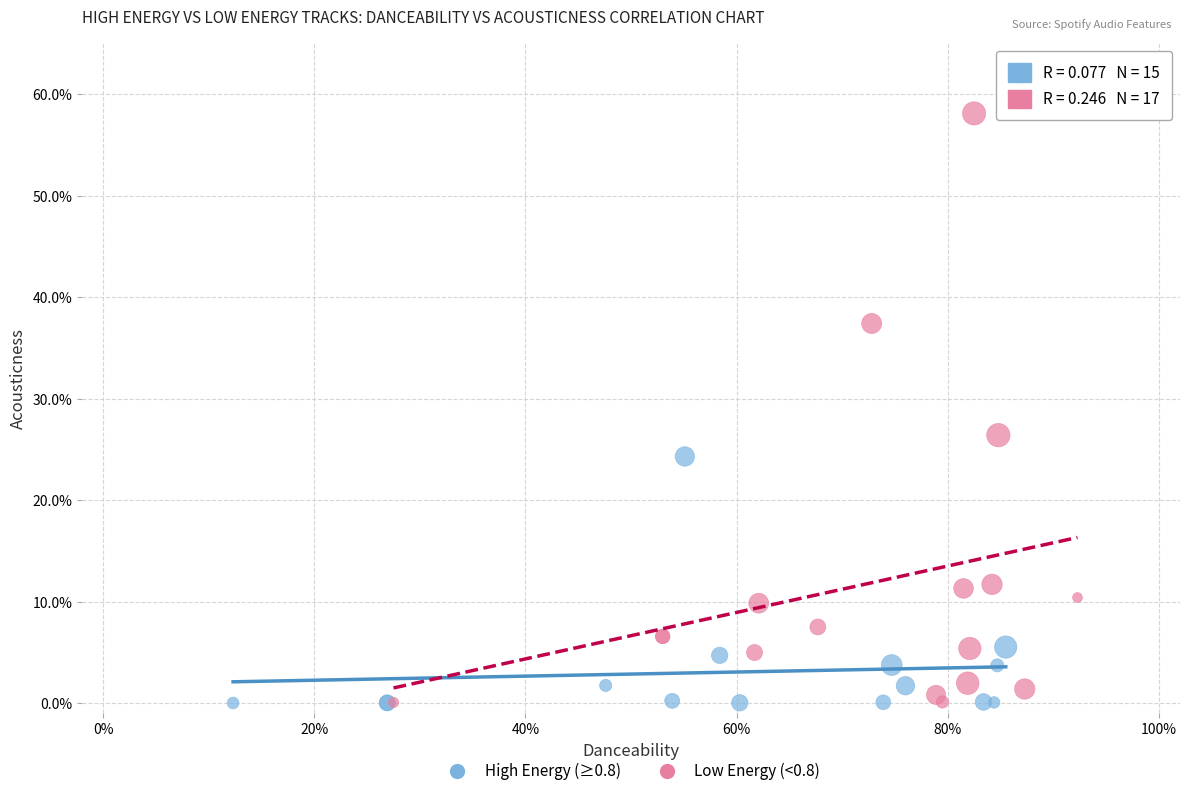

Which series has the widest spread of Y values?

Low Energy (<0.8)